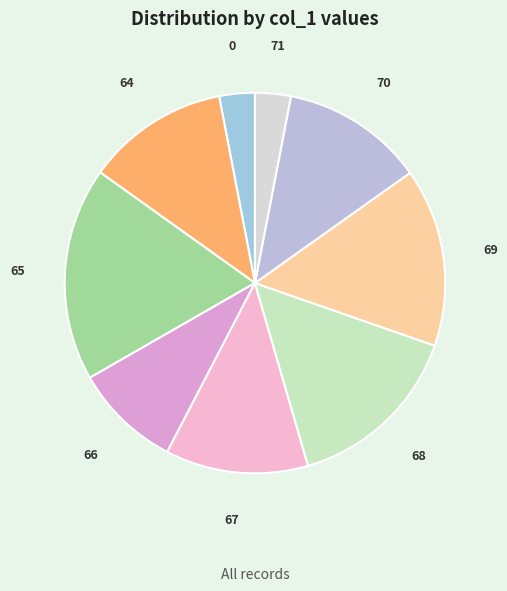

How many slices are in this pie chart?

9